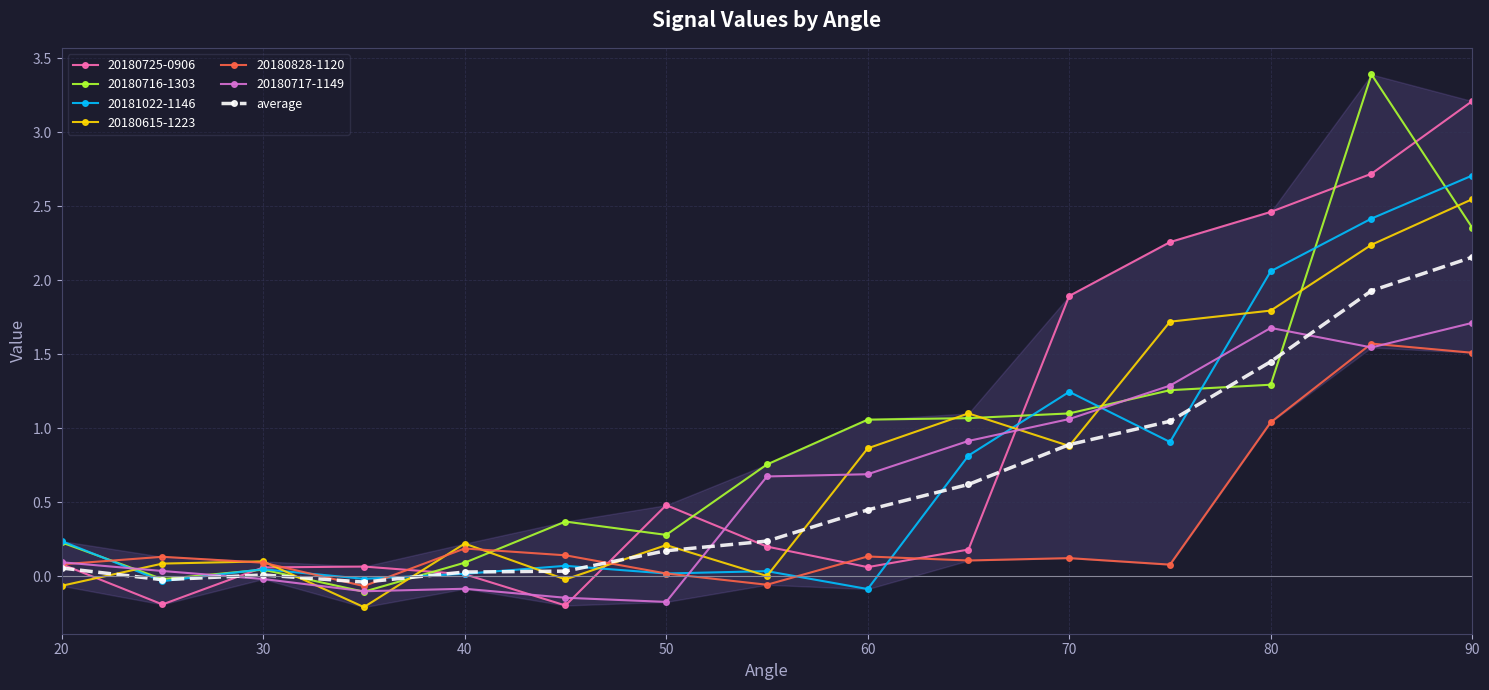

What is the greatest value displayed?

3.4